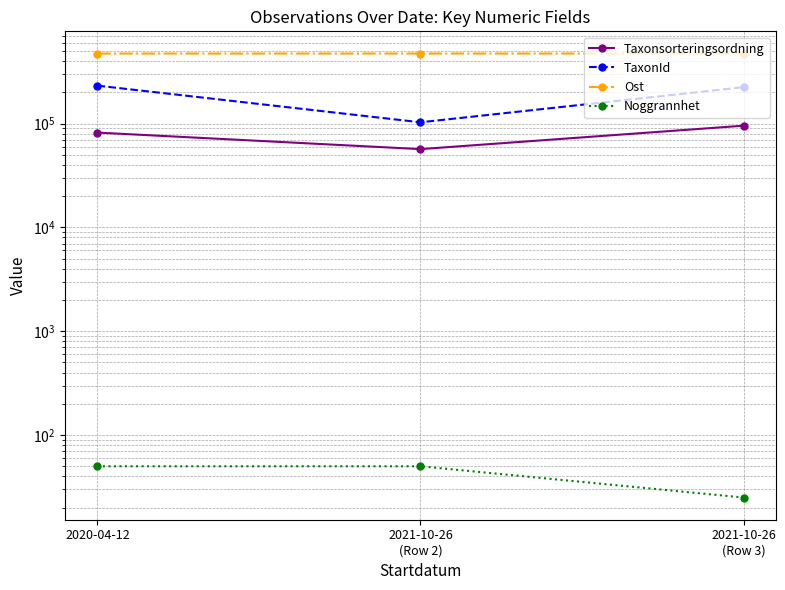

Read the TaxonId value at 2021-10-26
(Row 3).

224363.0